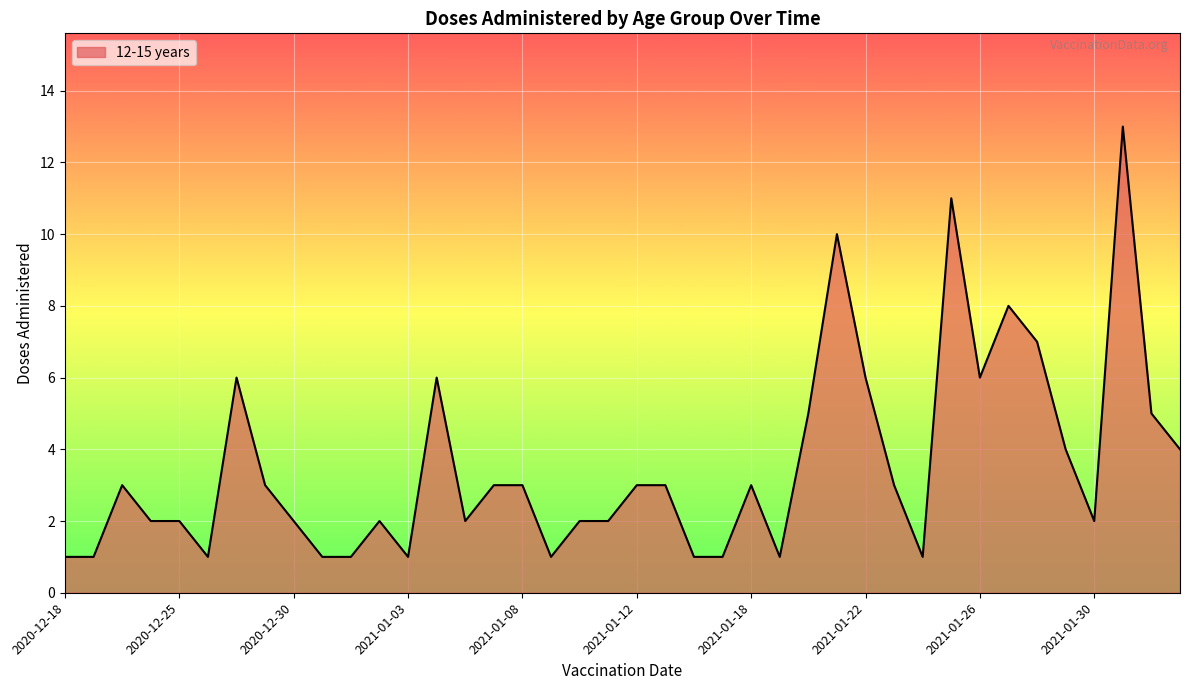

What is the difference between the maximum and minimum values?

12